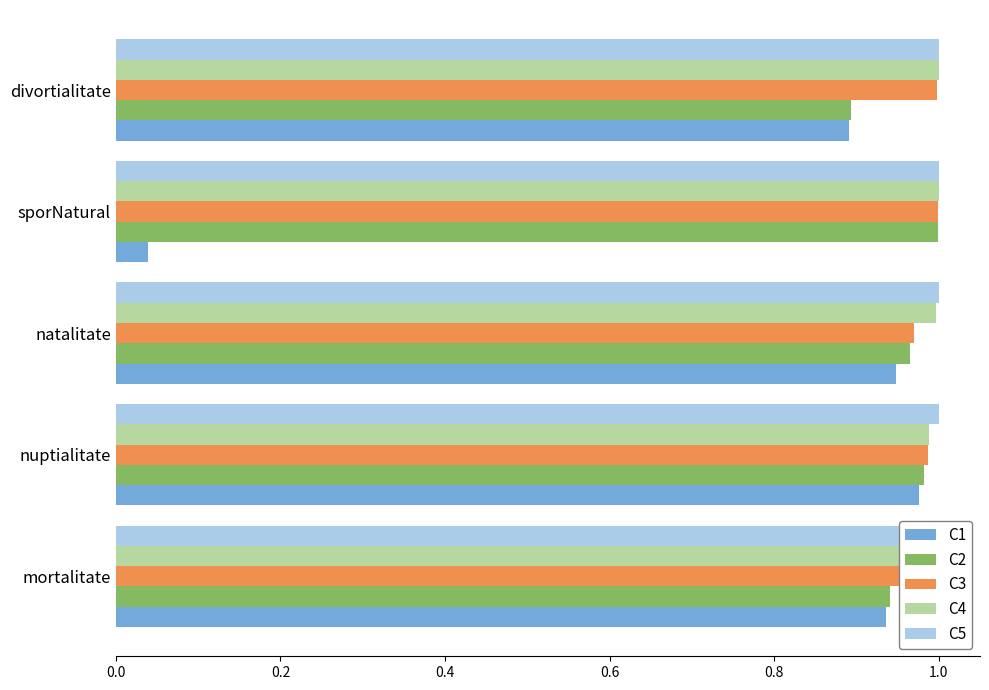

What is the spread (max minus min) of values at 0.4?

0.8